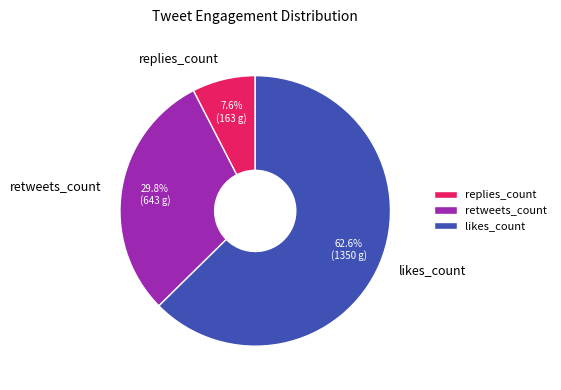

What is the smallest slice in the pie chart?

replies_count